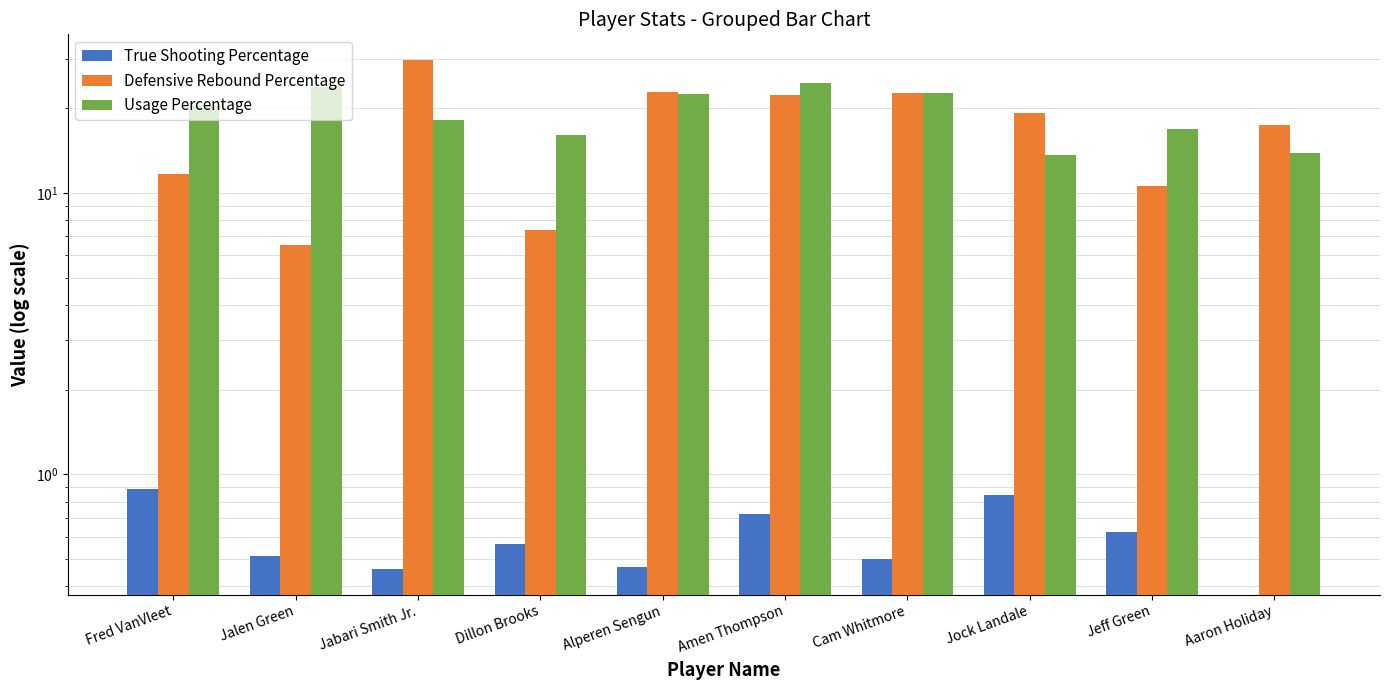

Is it true that Usage Percentage equals 16.9 at Jeff Green?

True